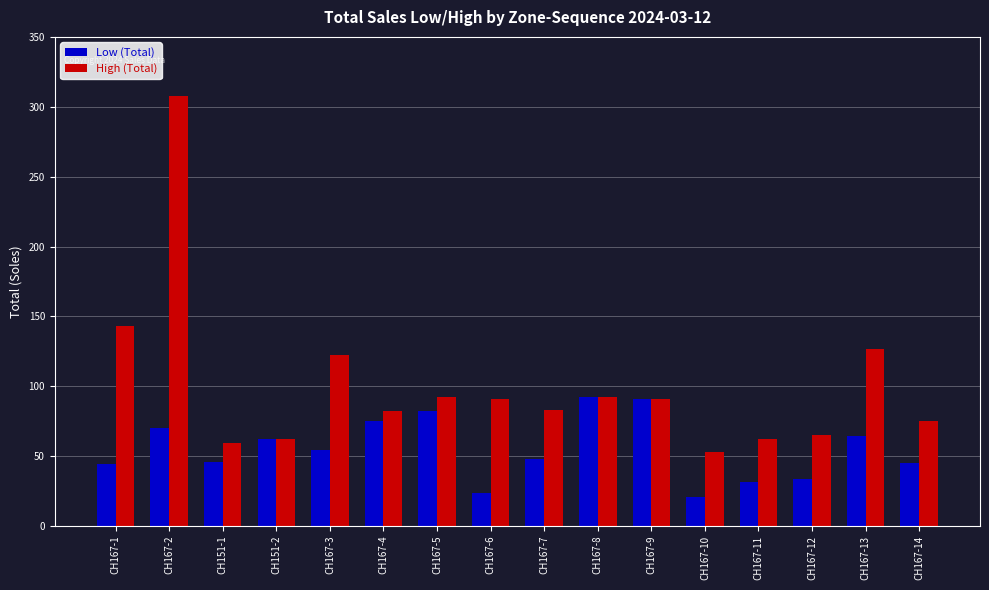

What is the value of the Low (Total) bar at the 7th from the left?

82.7